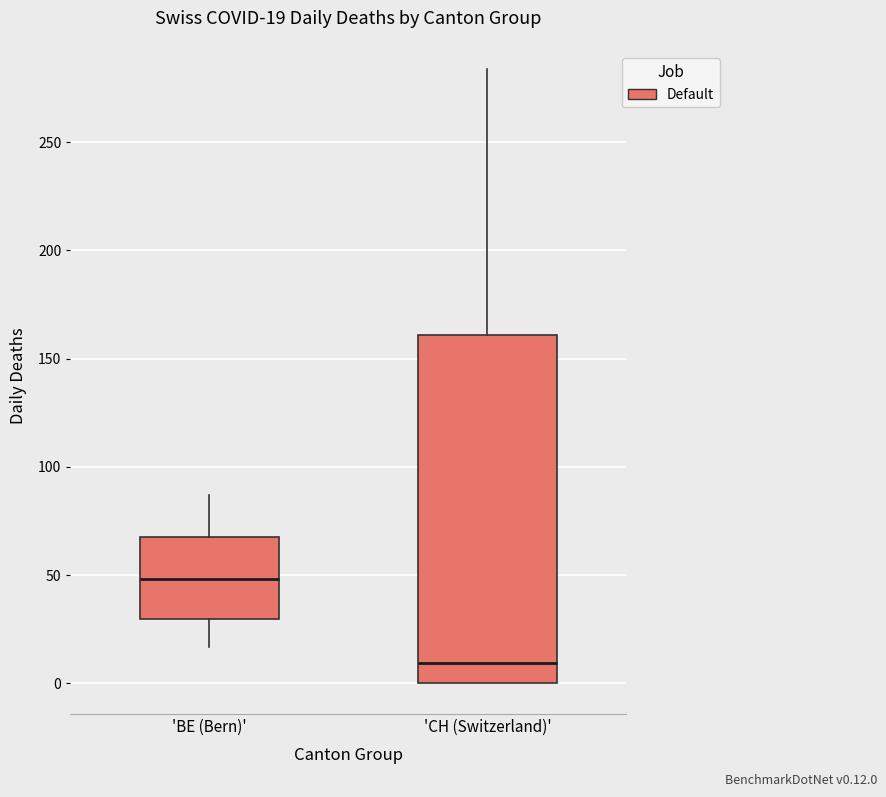

Which box's median line is the highest?

'BE (Bern)'